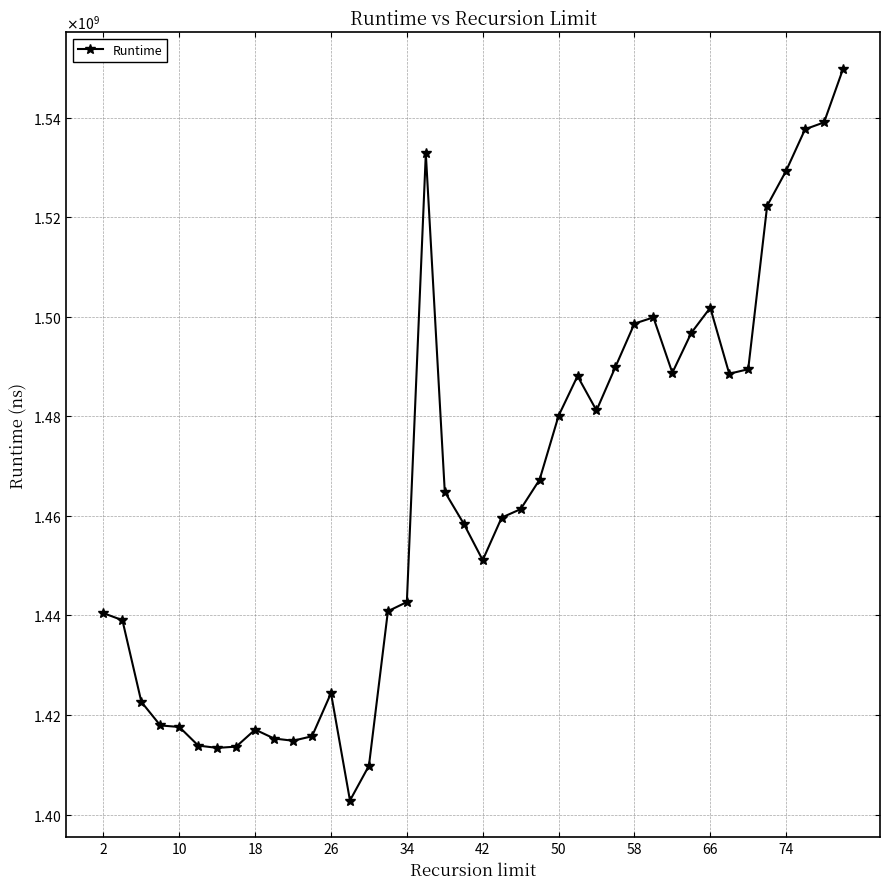

Is this an area chart (filled region under the line)?

No